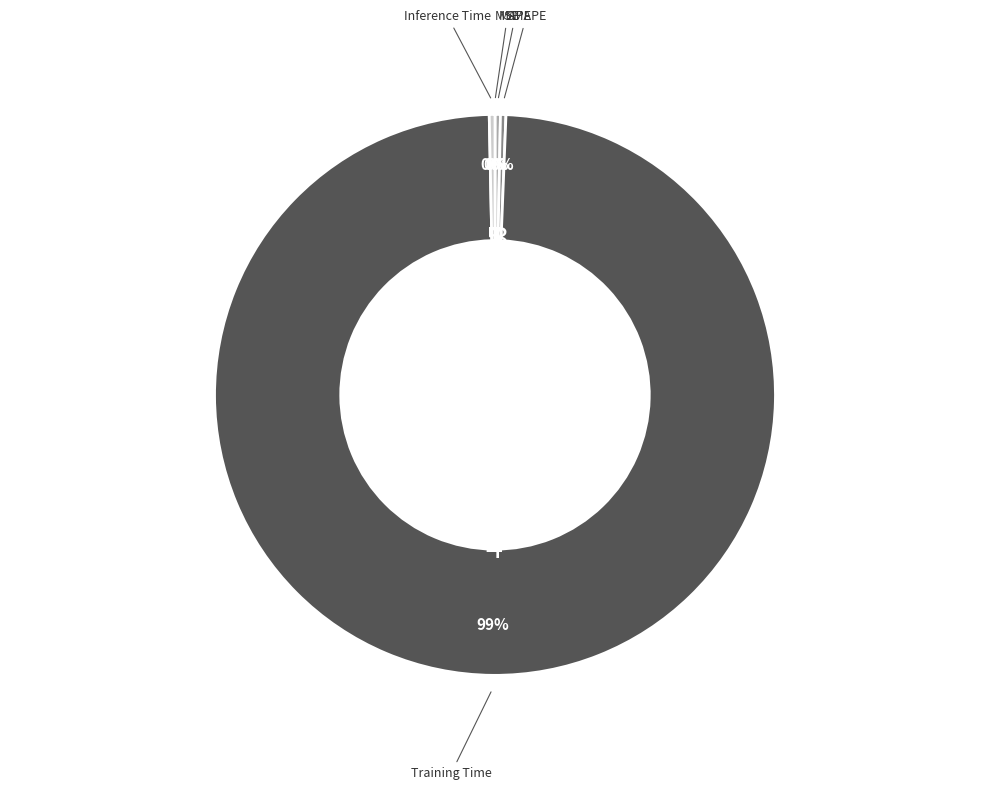

To the nearest percent, what is the average slice percentage?

20%